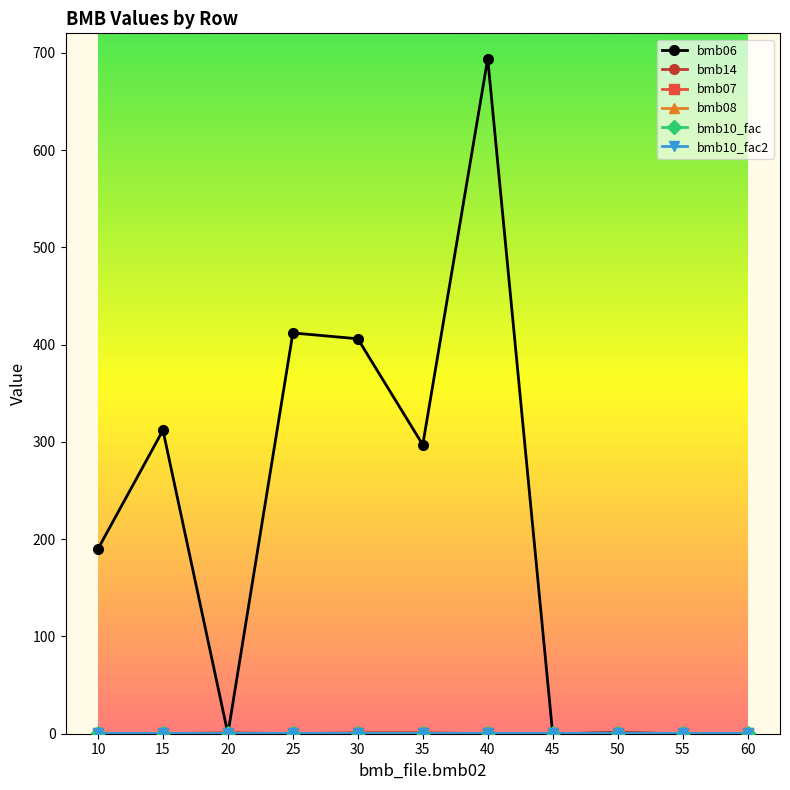

At how many categories does at least one series exceed 424?

1